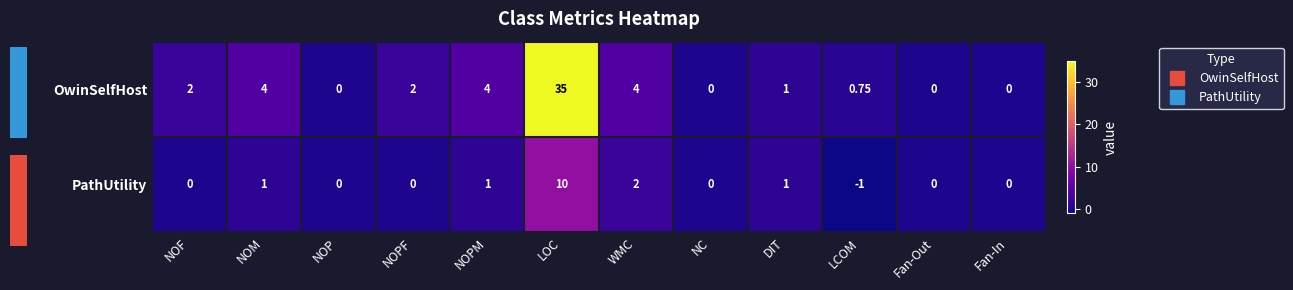

Between NOF and NOM, which is larger?

NOM